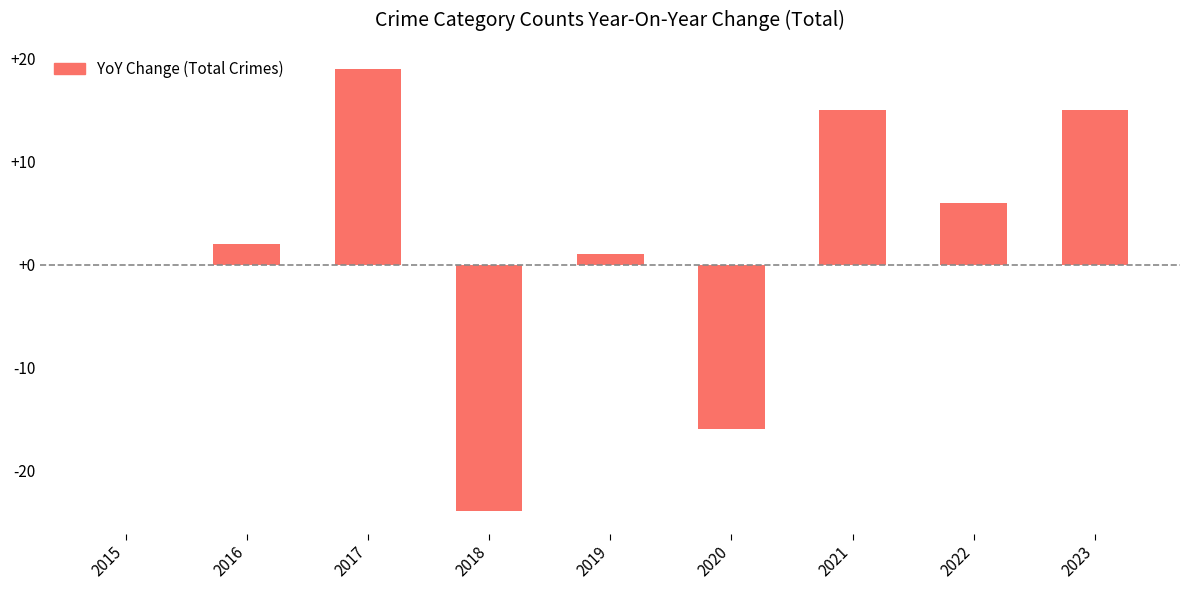

The chart shows a value of 30 at 2017. True or false?

False